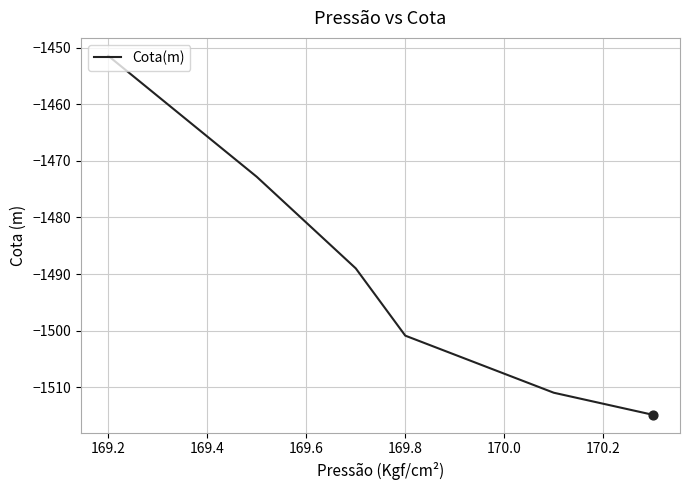

What is the maximum value shown in the chart?

-1451.4